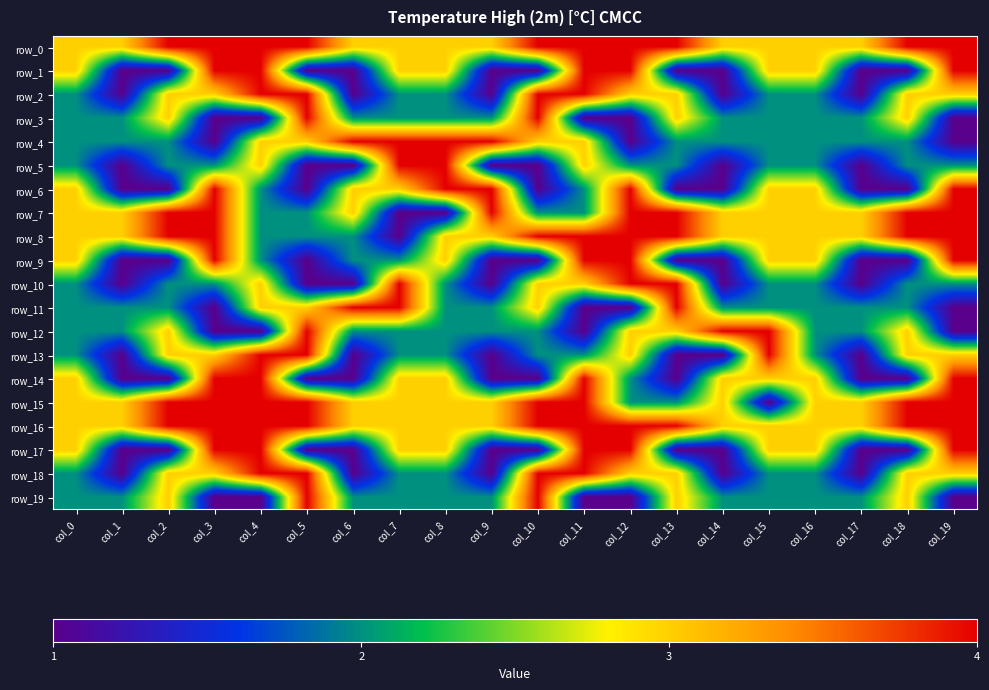

True or false: row_2 has a value of 1 at col_11.

False